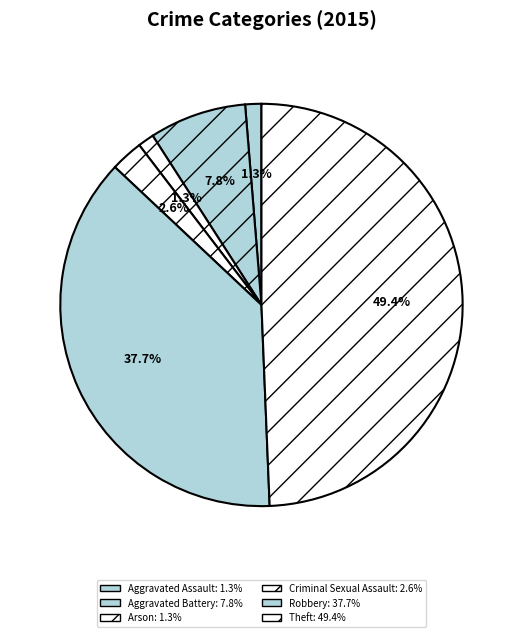

How much of the chart is everything except Aggravated Battery?

92.2%